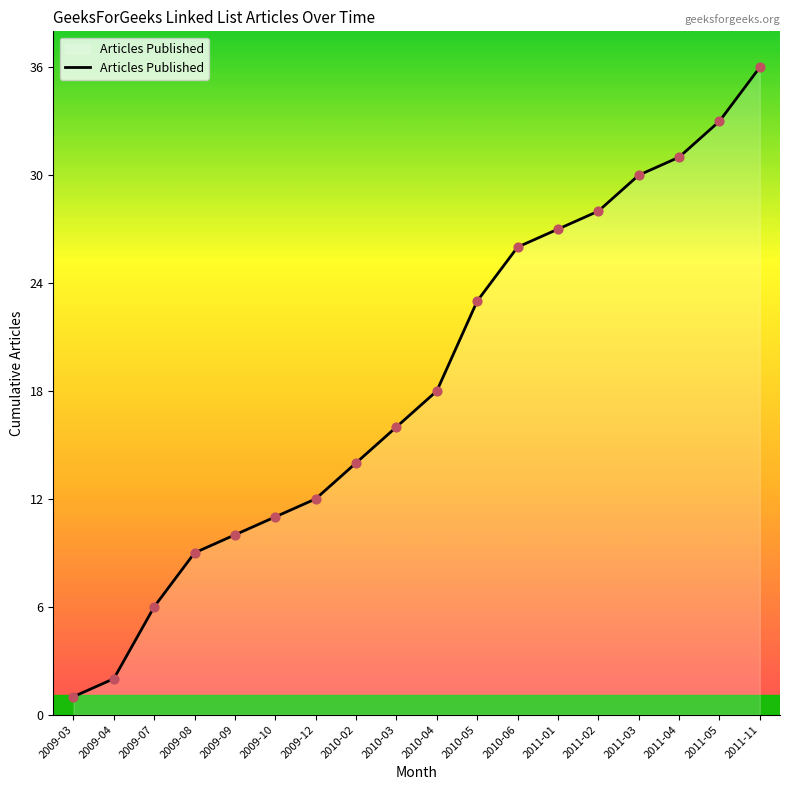

What is the change in value from 2009-10 to 2010-02?

+3